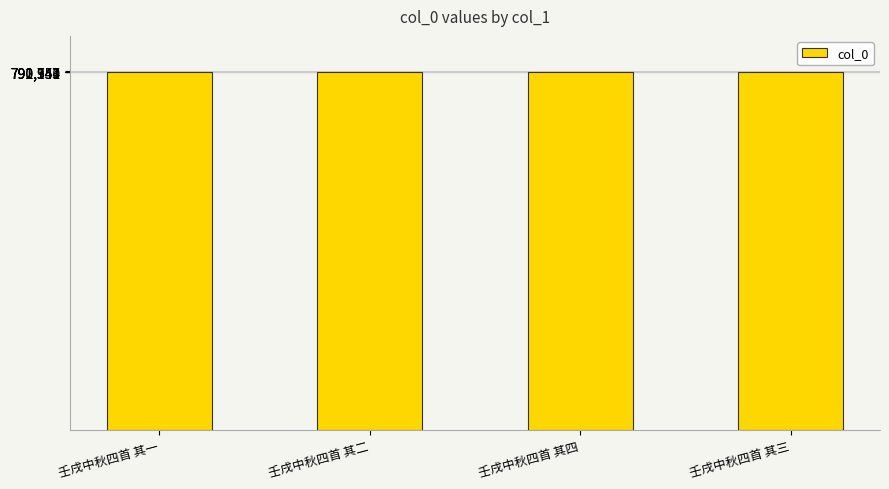

How many values are below 791348?

2